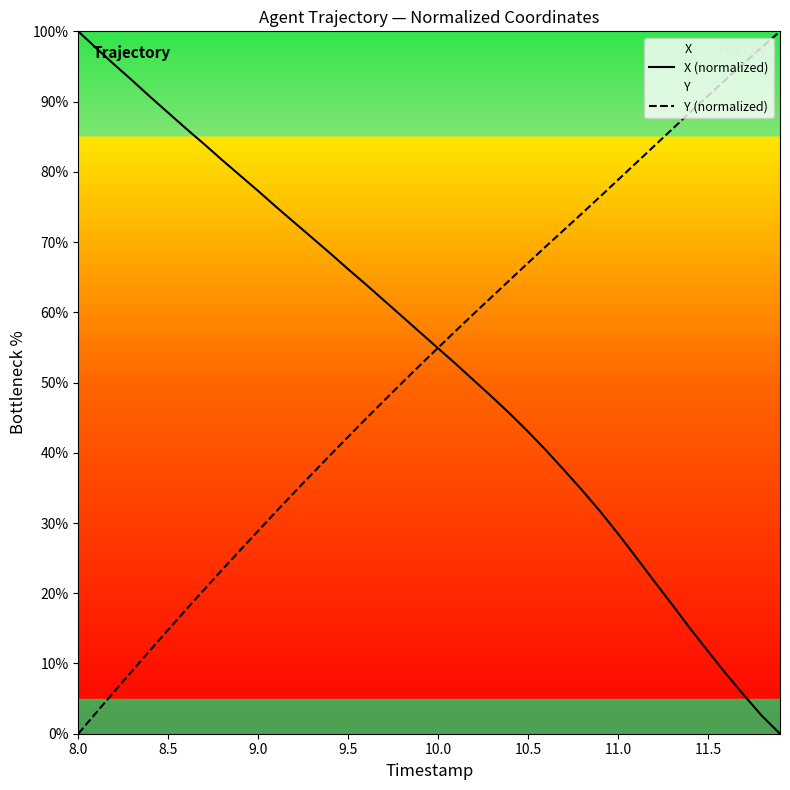

What is the average value of the X (normalized) series?

53.6